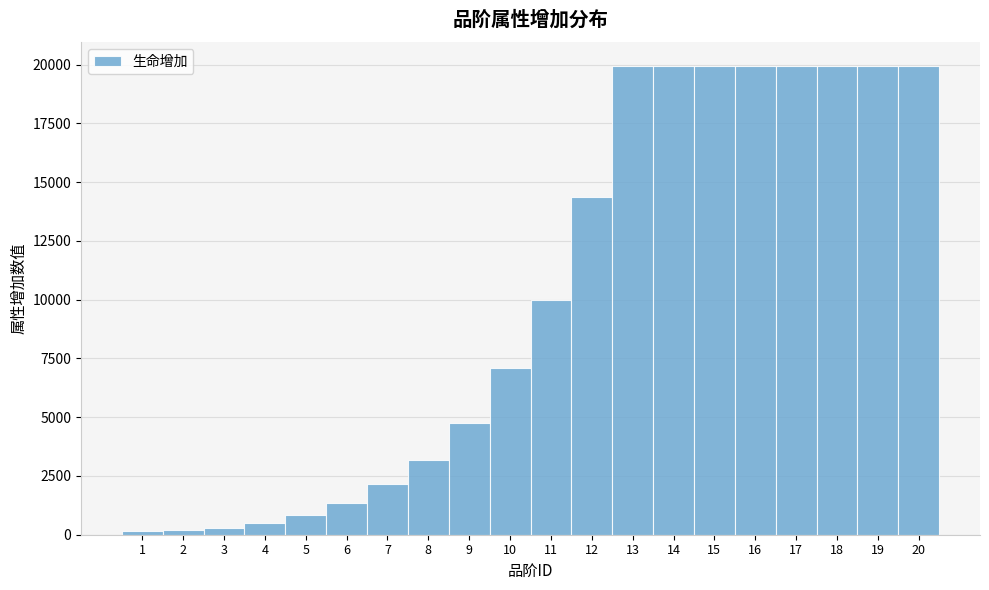

Reading left to right, list every bar in this chart as the range it spans on the x-axis followed by its height. The values are not printed on the chart, so give them approximately, as read against the axis.

0.5 to 1.5: under 500
1.5 to 2.5: under 500
2.5 to 3.5: under 500
3.5 to 4.5: 500
4.5 to 5.5: 1000
5.5 to 6.5: 1500
6.5 to 7.5: 2000
7.5 to 8.5: 3000
8.5 to 9.5: 5000
9.5 to 10.5: 7000
10.5 to 11.5: 10000
11.5 to 12.5: 14500
12.5 to 13.5: 20000
13.5 to 14.5: 20000
14.5 to 15.5: 20000
15.5 to 16.5: 20000
16.5 to 17.5: 20000
17.5 to 18.5: 20000
18.5 to 19.5: 20000
19.5 to 20.5: 20000